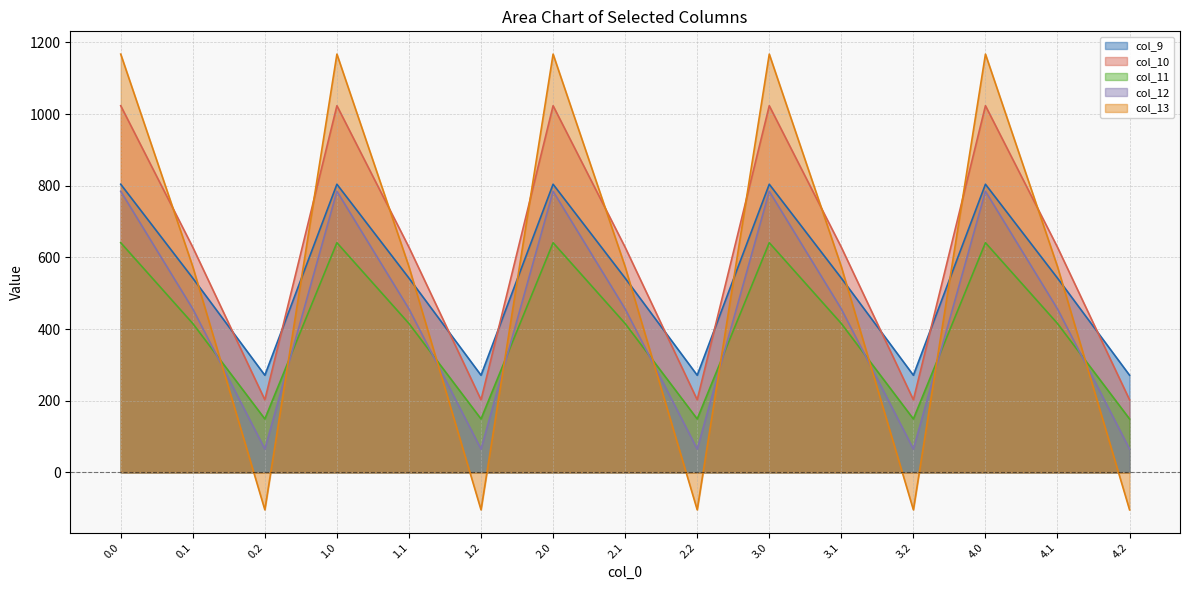

Which series changed the most between 0.1 and 3.1?

col_9